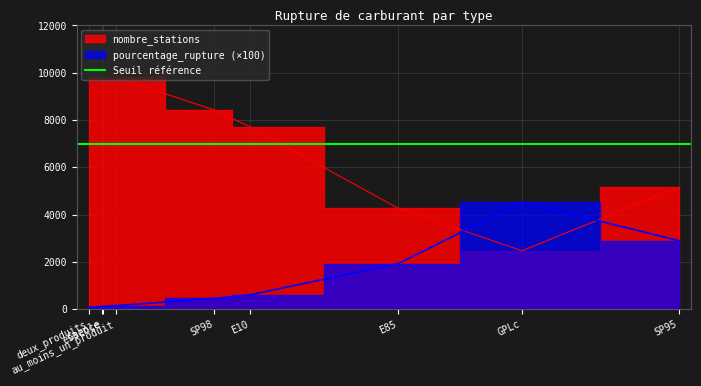

List the labels in order of pourcentage_rupture value, largest first.

GPLc, SP95, E85, E10, SP98, au_moins_un_produit, essence, Gazole, deux_produits